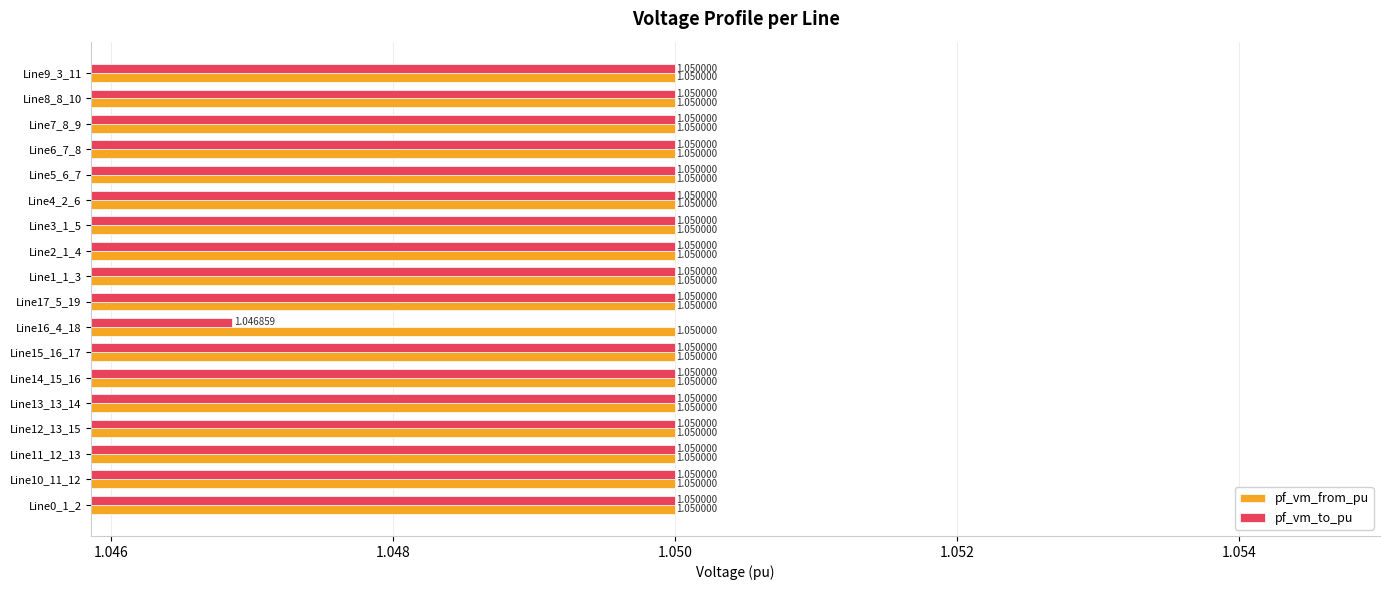

What are all the series names shown in the legend?

pf_vm_from_pu, pf_vm_to_pu